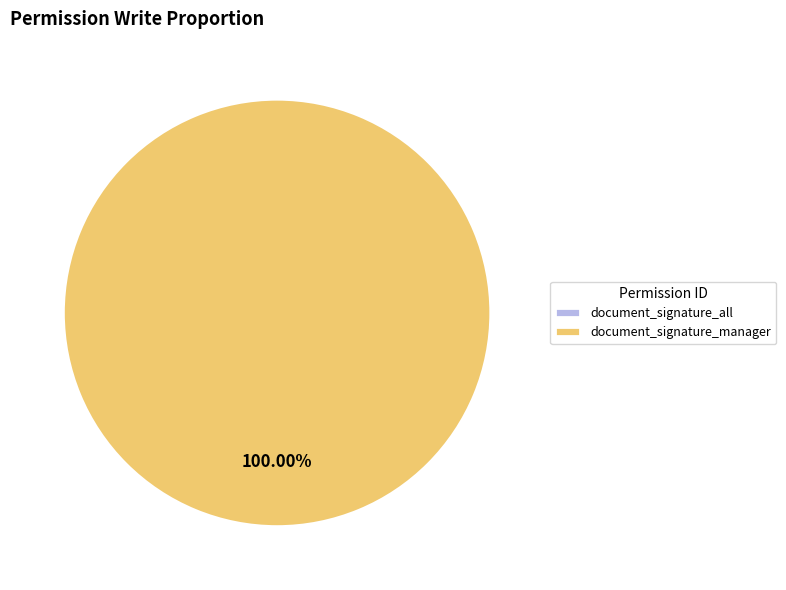

Count the number of slices in the pie.

2